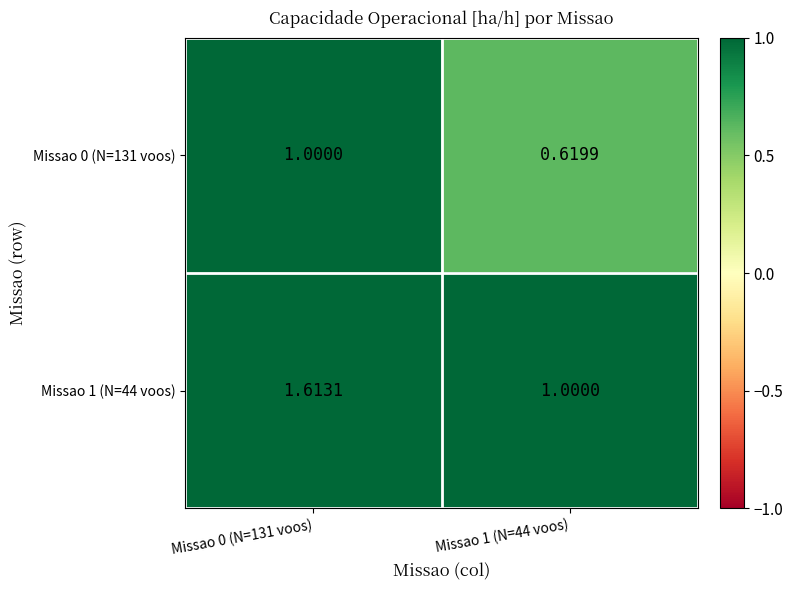

Is the value of Missao 1 (N=44 voos) at Missao 0 (N=131 voos) greater than the value of Missao 0 (N=131 voos) at Missao 0 (N=131 voos)?

Yes